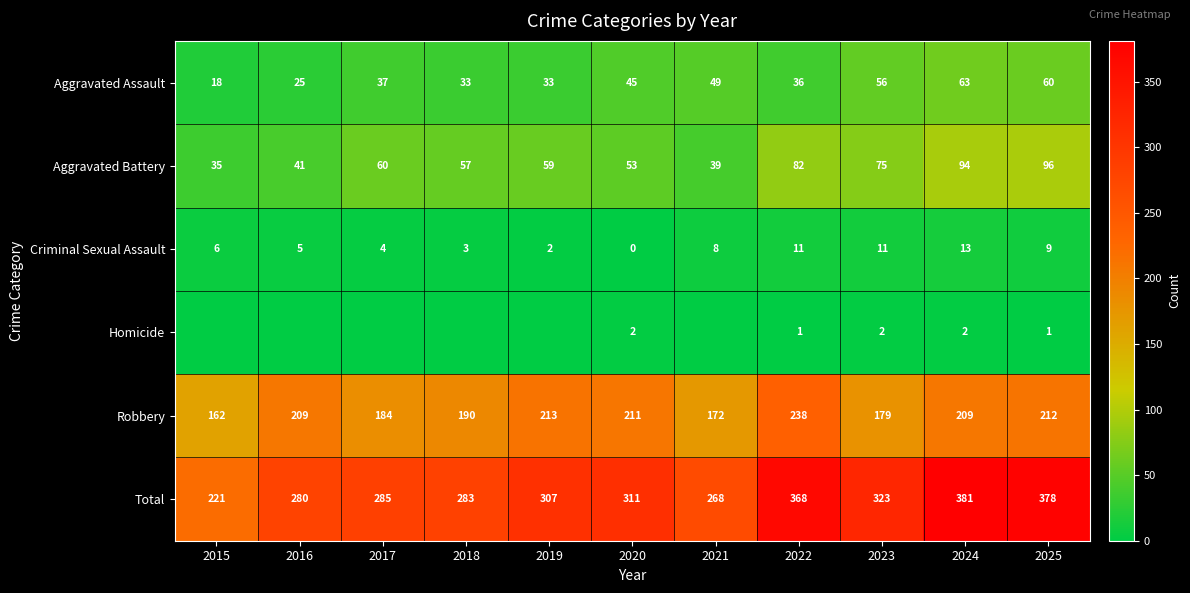

The Criminal Sexual Assault series shows 8 at 2024. True or false?

False